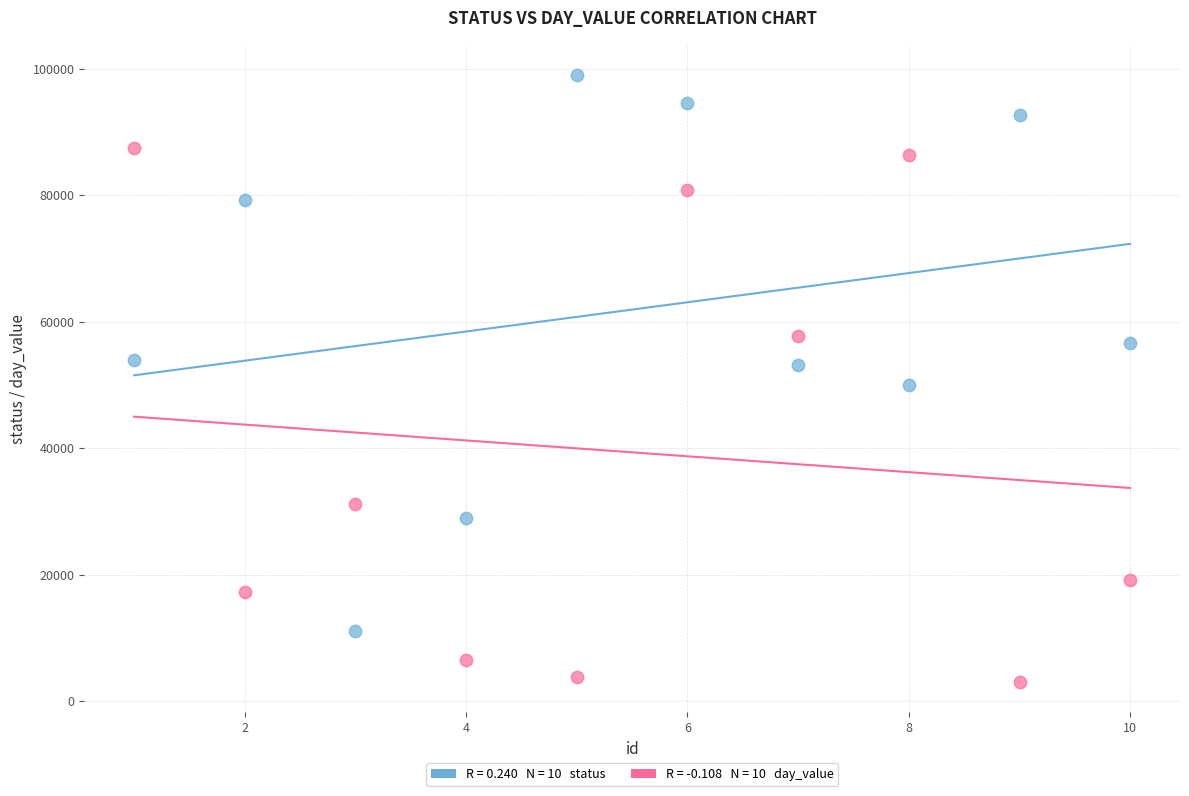

Across all data points, what is the range of X values (max minus min)?

9